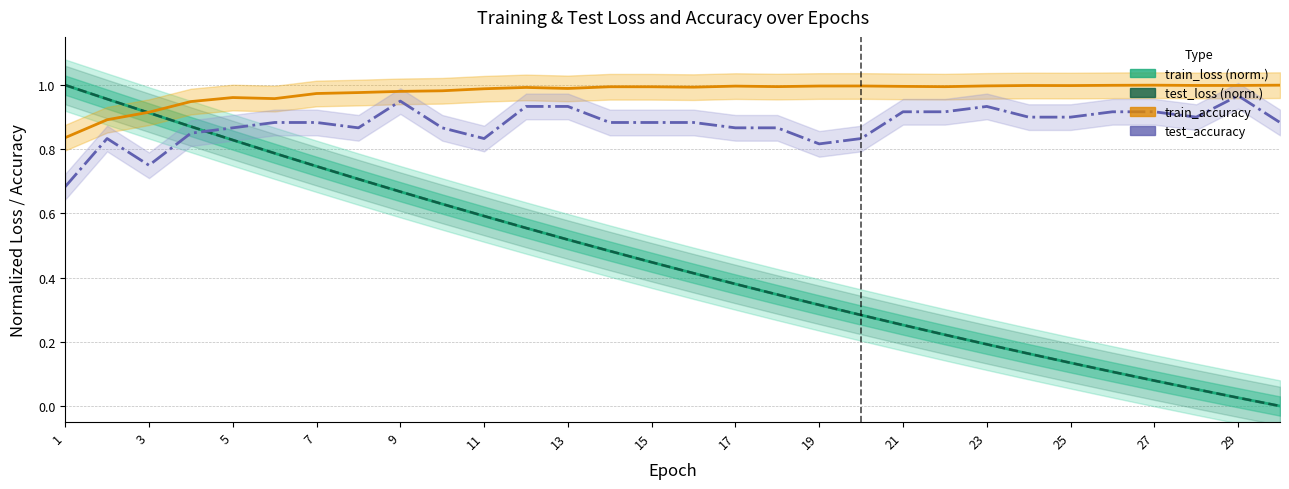

How many lines are shown in the chart?

4